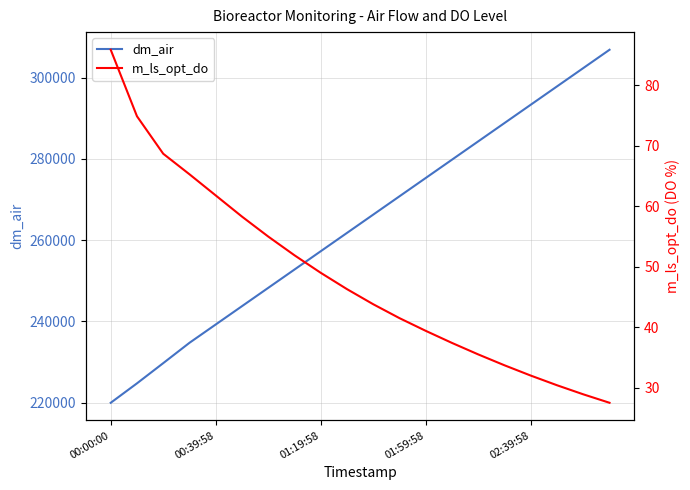

The dm_air series shows 219988.1 at 00:00:00. True or false?

True